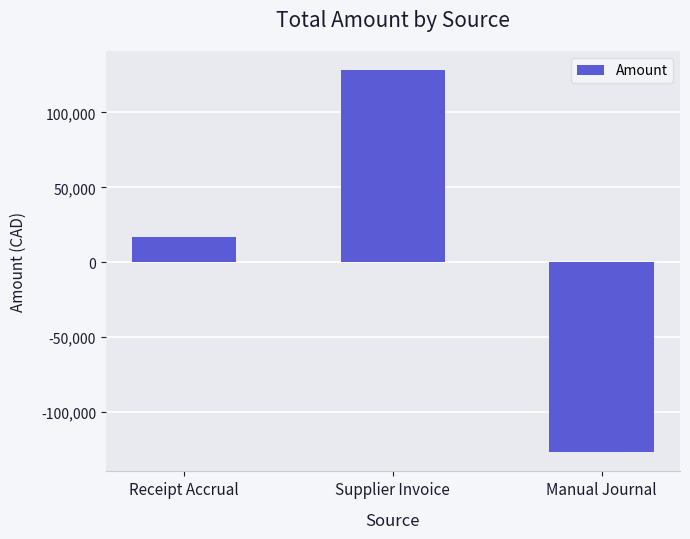

The value at Supplier Invoice is 128248.1. True or false?

True